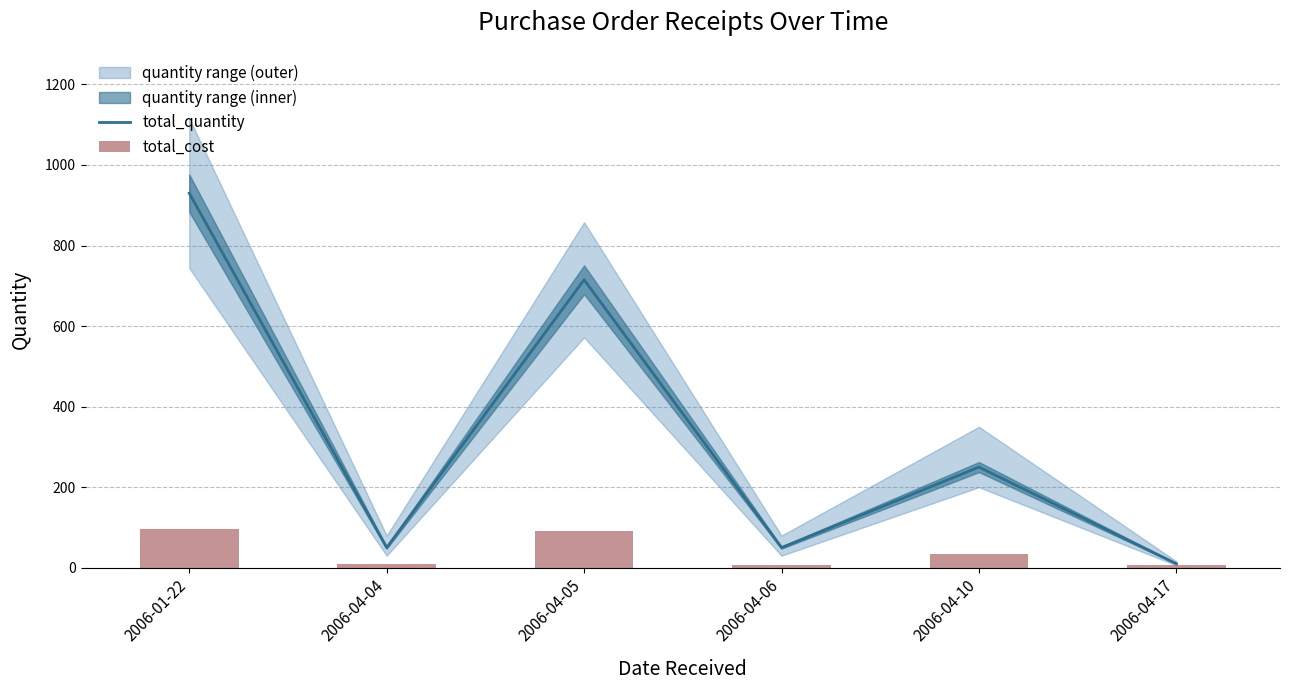

What is the sum of all total_quantity values?

2005